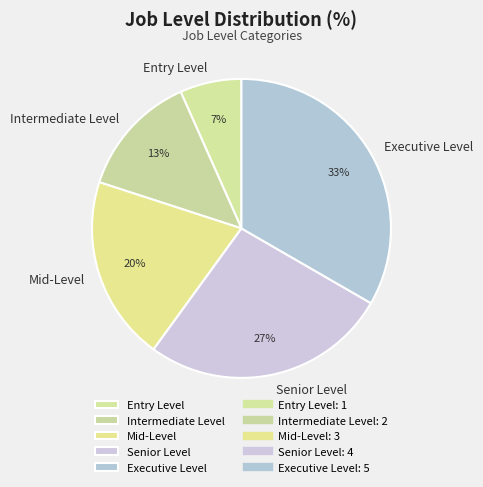

Which category has the smallest portion of the pie?

Entry Level